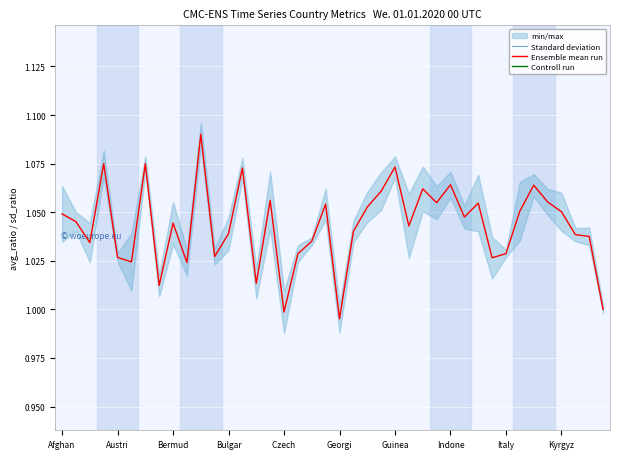

True or false: Standard deviation and Controll run cross at least once.

False